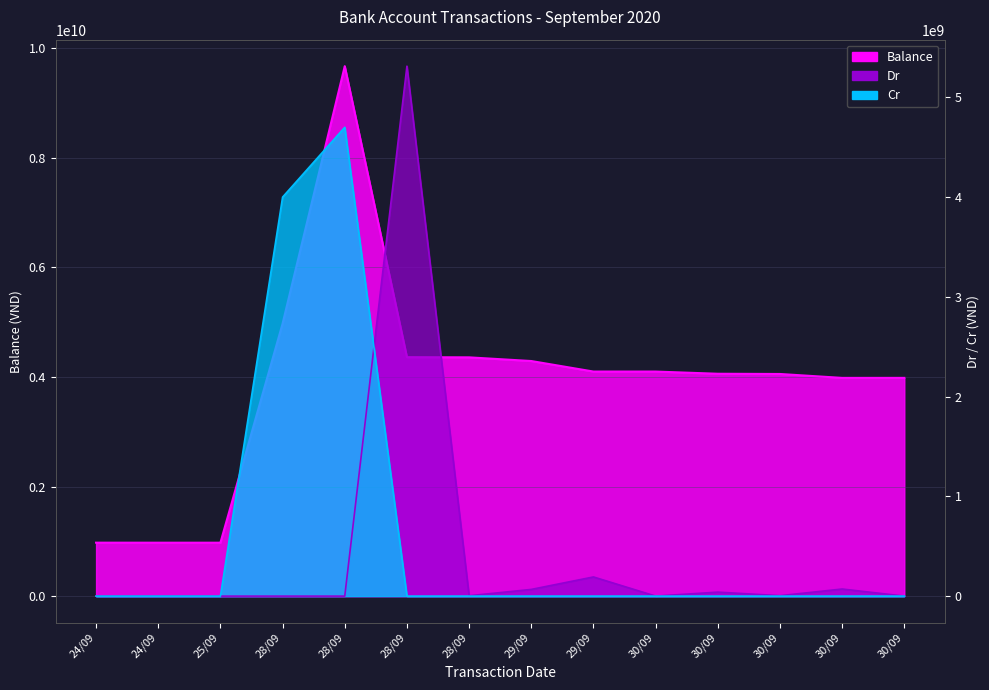

What is the value of the Balance point at the 12th from the left?

4099675747